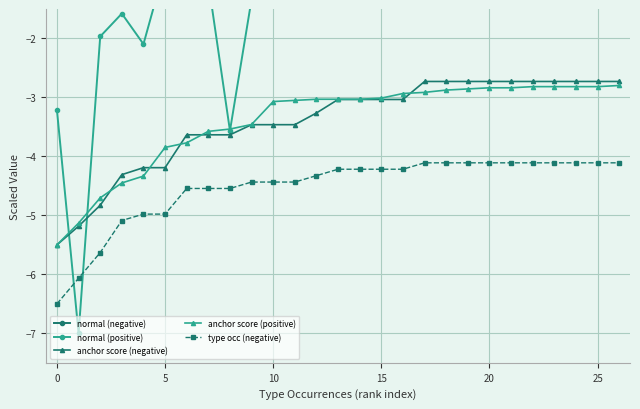

At how many categories does at least one series exceed -6?

27